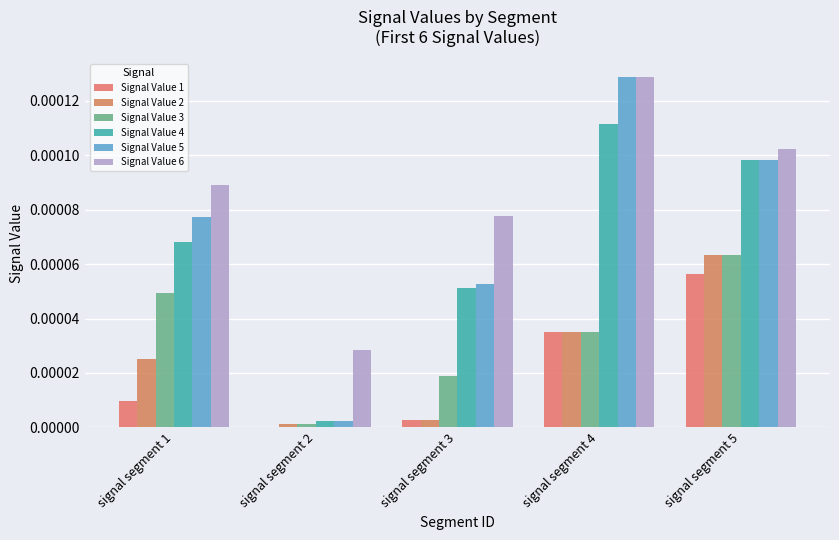

What are all the series names shown in the legend?

Signal Value 1, Signal Value 2, Signal Value 3, Signal Value 4, Signal Value 5, Signal Value 6